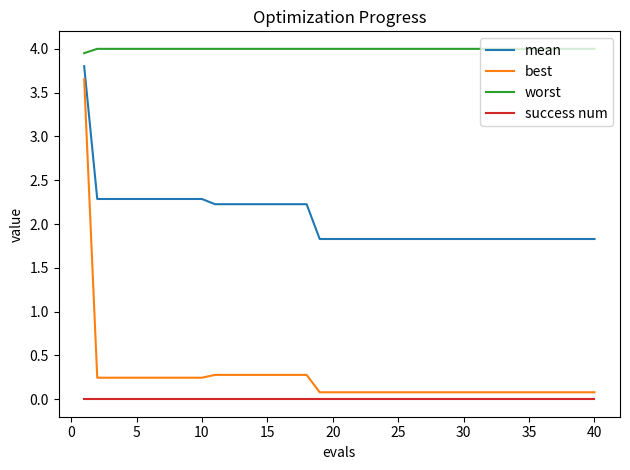

True or false: success num and best cross at least once.

False